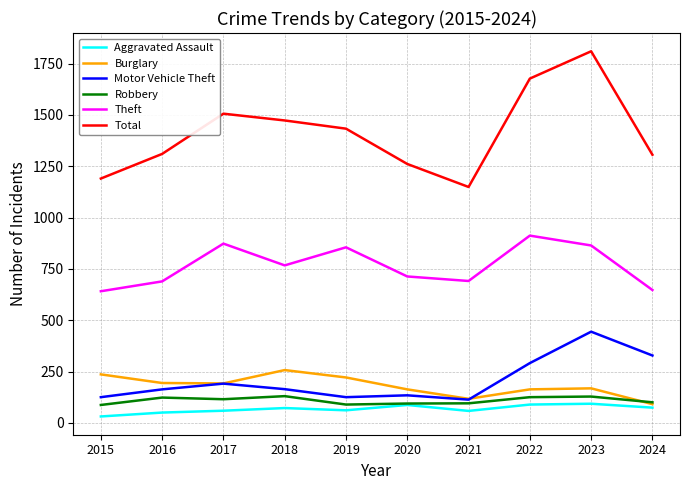

Which series has the largest total across all categories?

Total